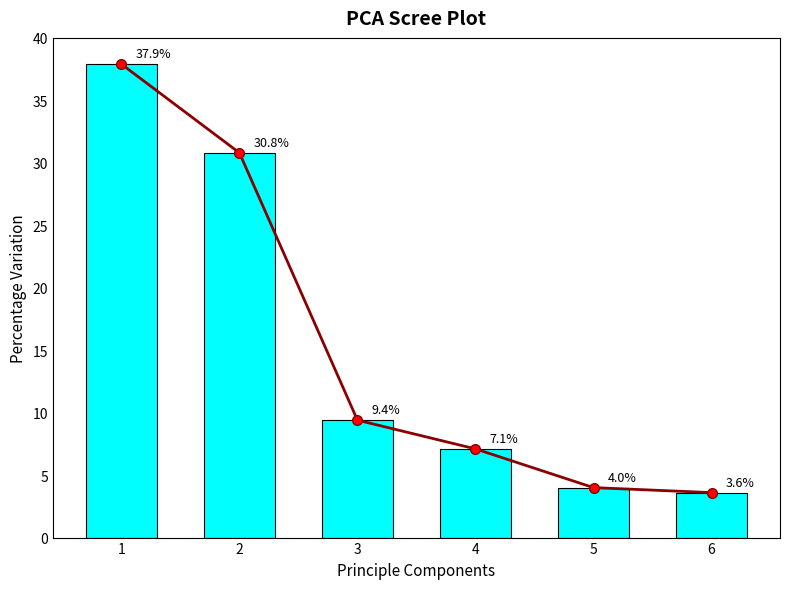

True or false: Scree Line has a value of 30.8 at 2.

True